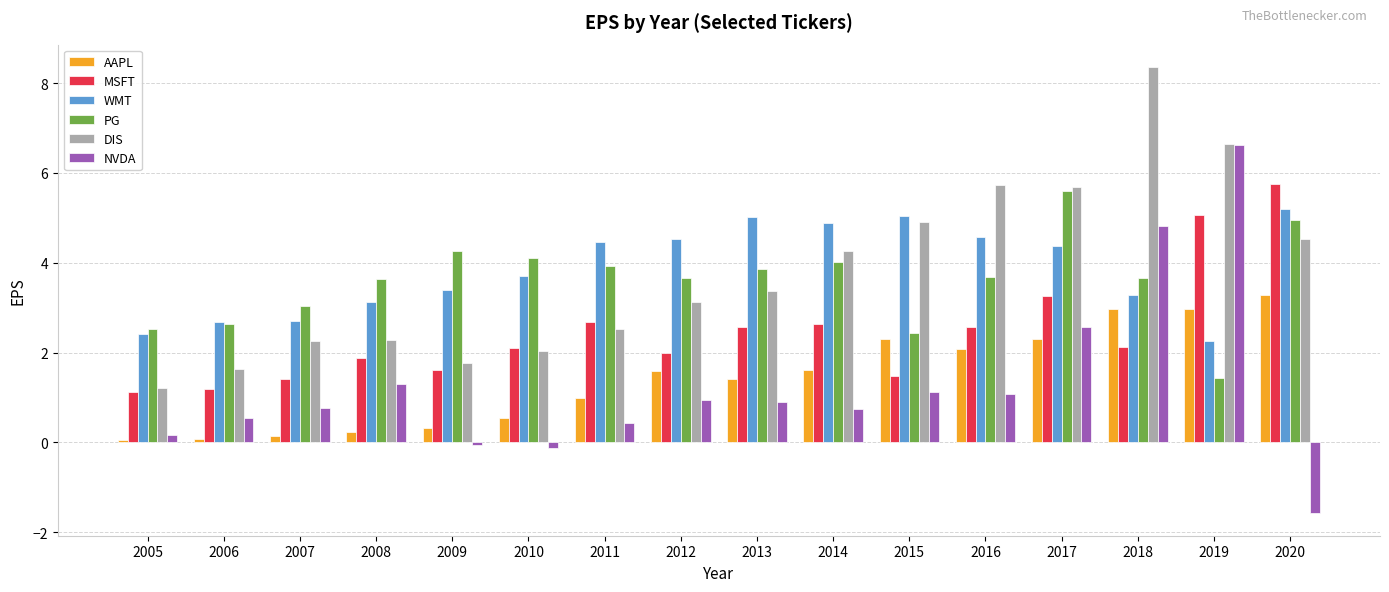

How many bars are there in total?

96